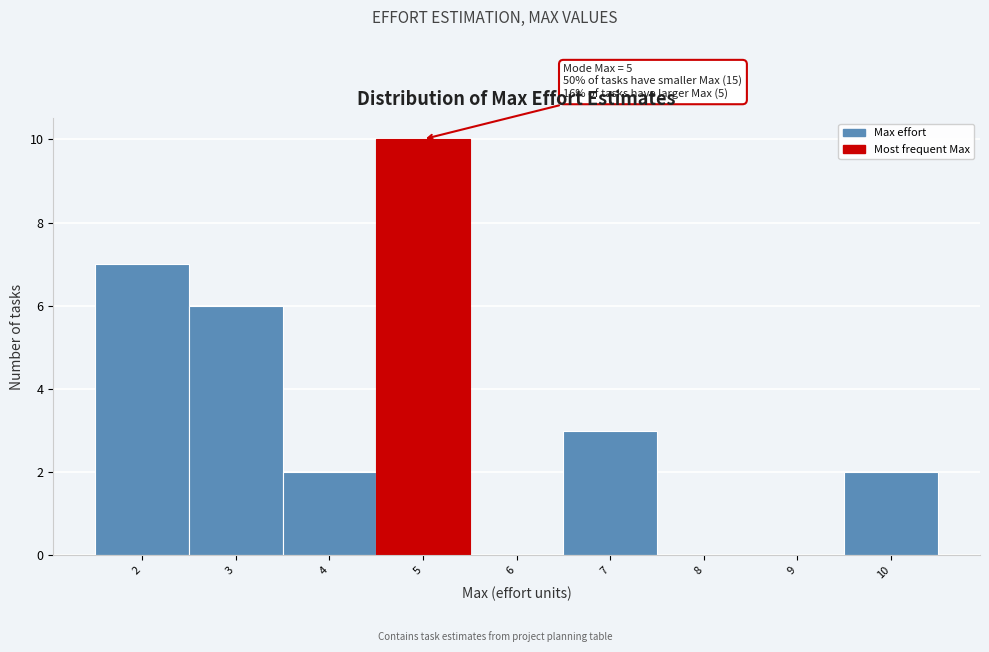

Over which range of the x-axis is the bar tallest?

4.5 to 5.5